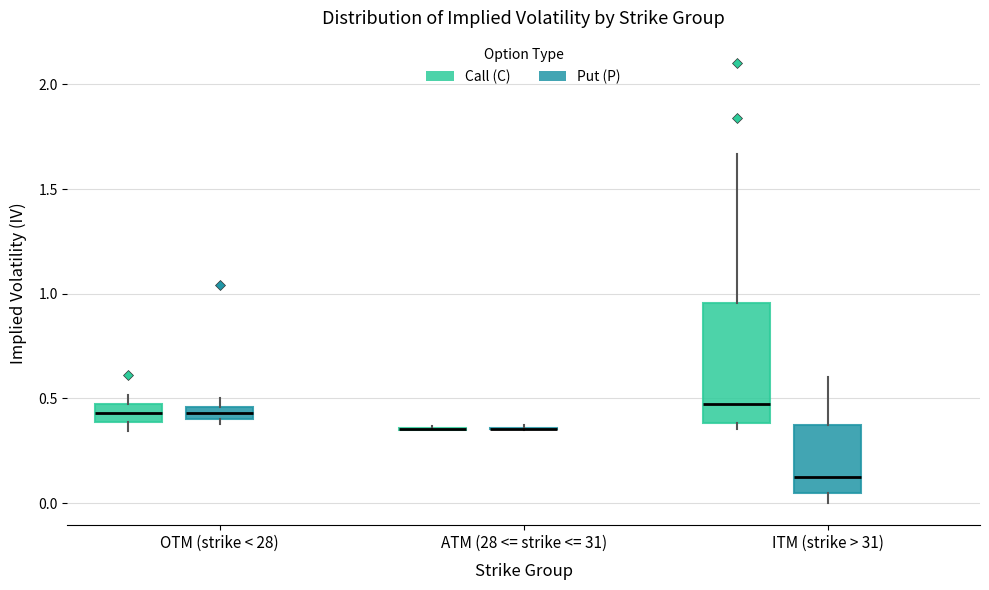

Comparing the boxes themselves (not the whiskers), which one is the tallest?

ITM (strike > 31) (Call (C))